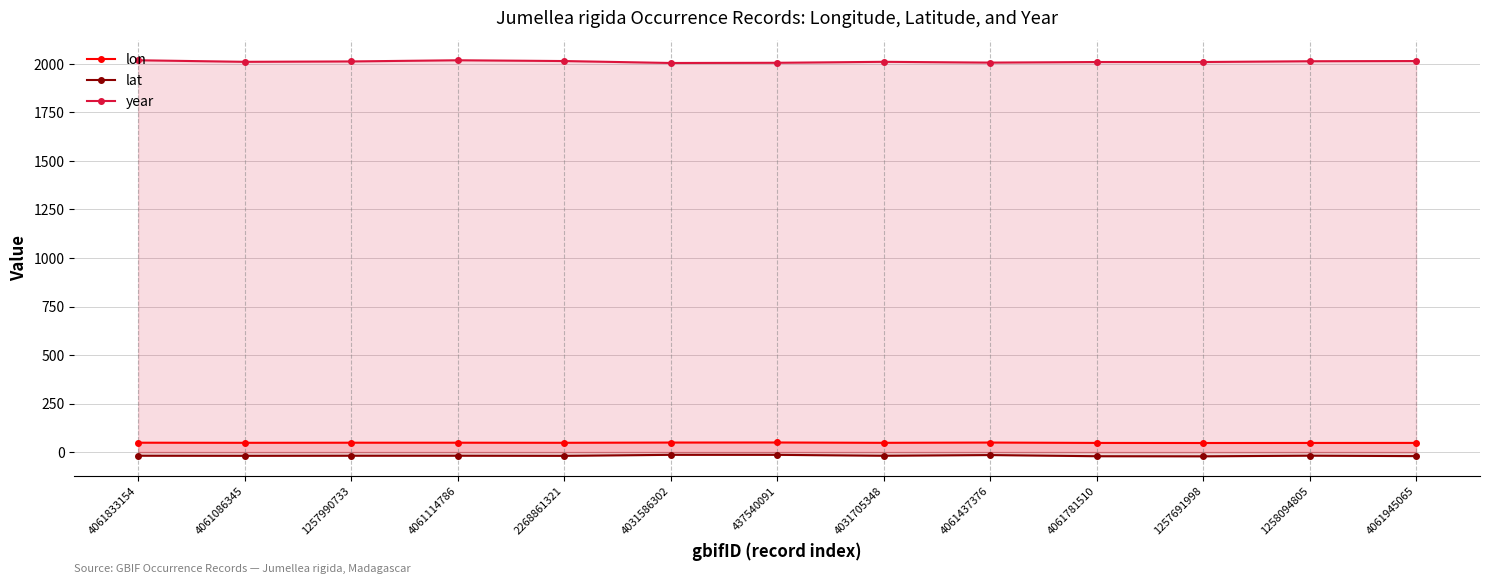

What is the difference between the maximum and second lowest values in the lon series?

2.3